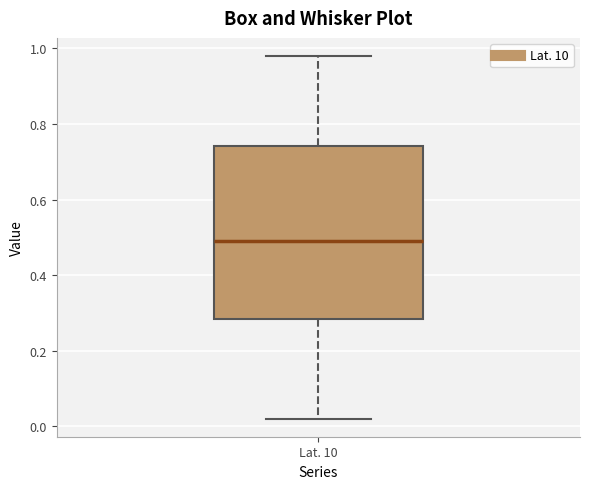

Read this box plot against the y-axis: the position of the median line, the range covered by the box, and the ends of both whiskers. The values are not printed on the chart, so give them approximately, as read against the axis.

median 0.50, box 0.28 to 0.74, whiskers 0.02 to 0.98